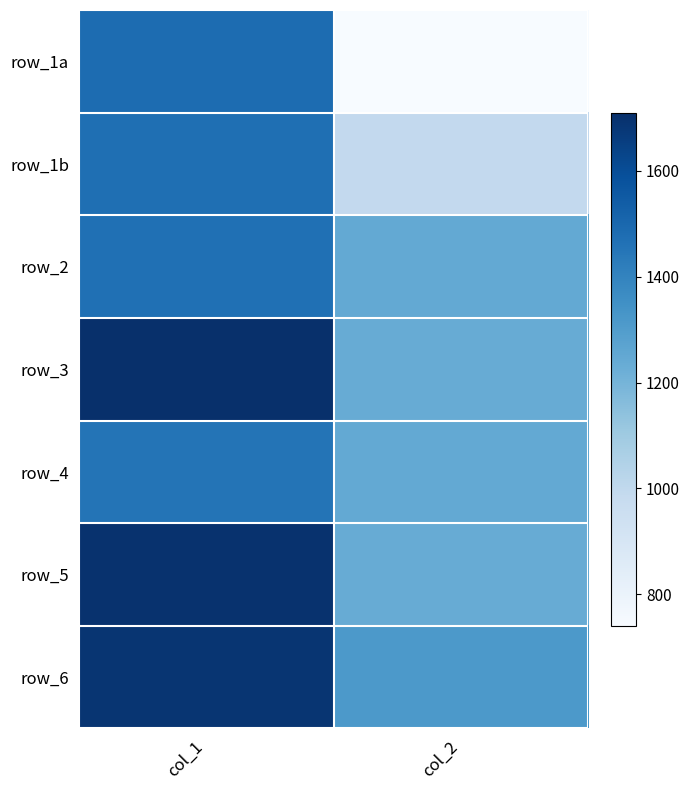

Count the number of categories in the chart.

2